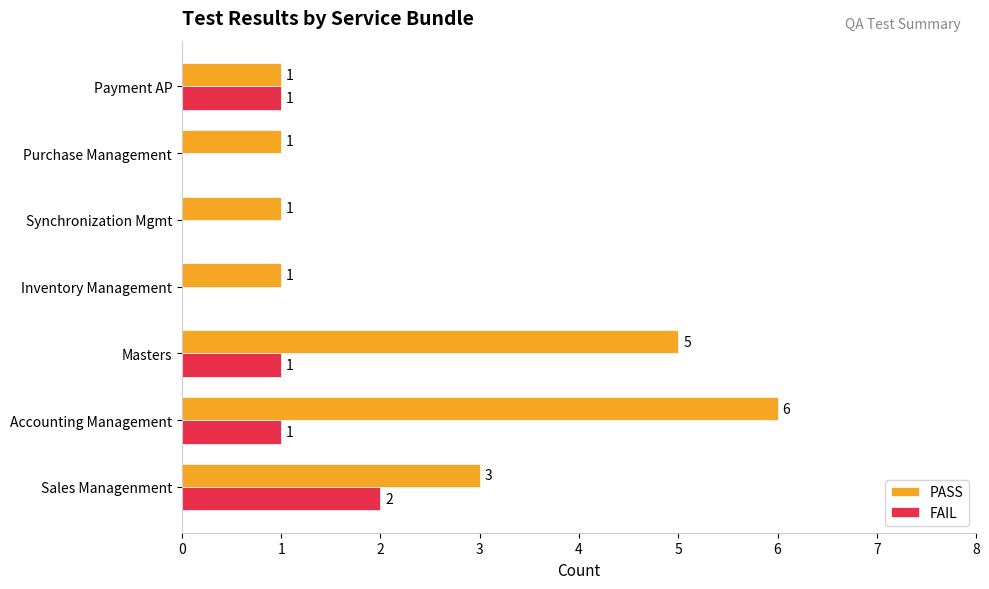

What is the maximum value shown in the chart?

6